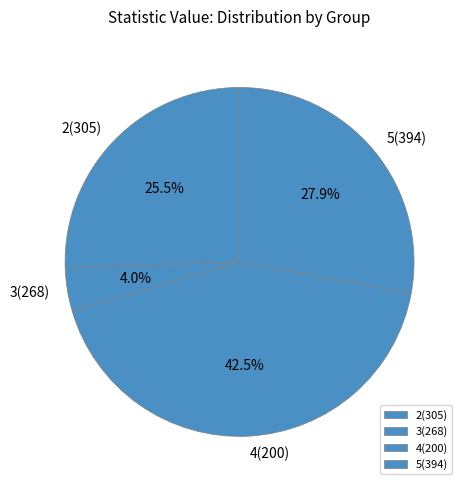

Which has a higher value, 3(268) or 4(200)?

4(200)